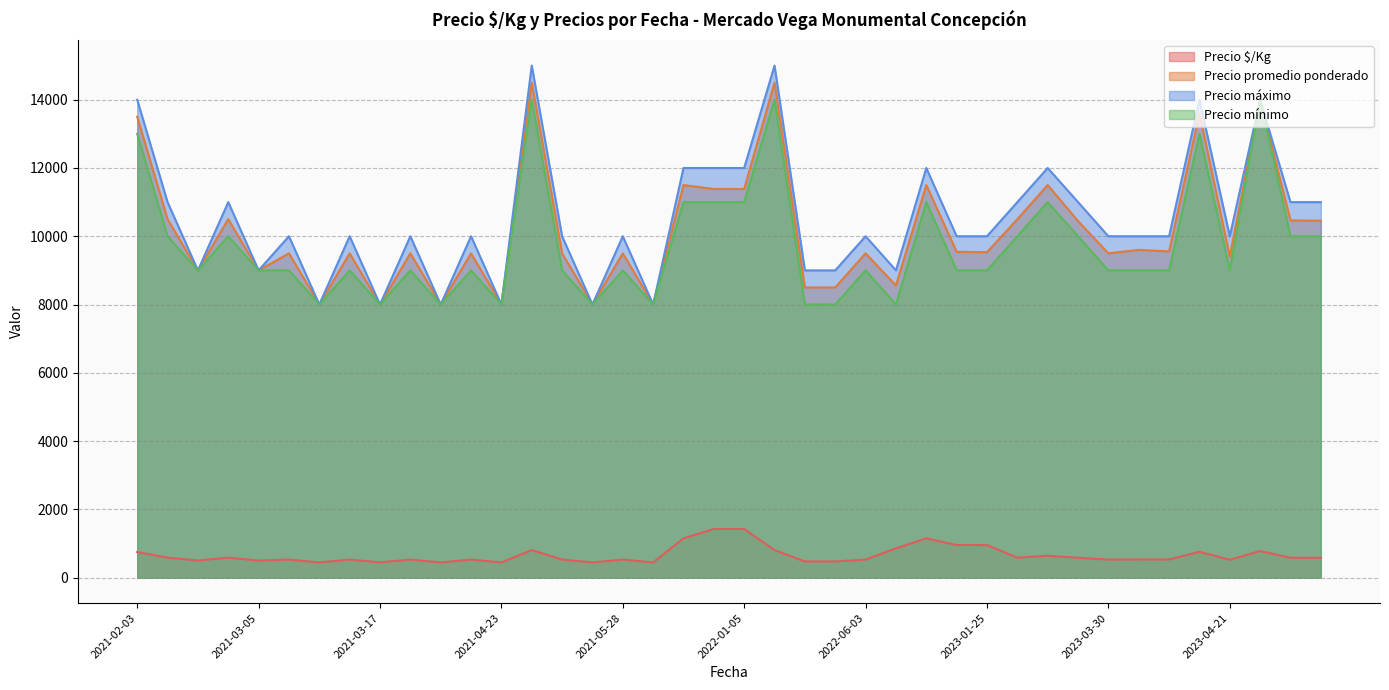

True or false: Precio mínimo and Precio $/Kg intersect in this chart.

False